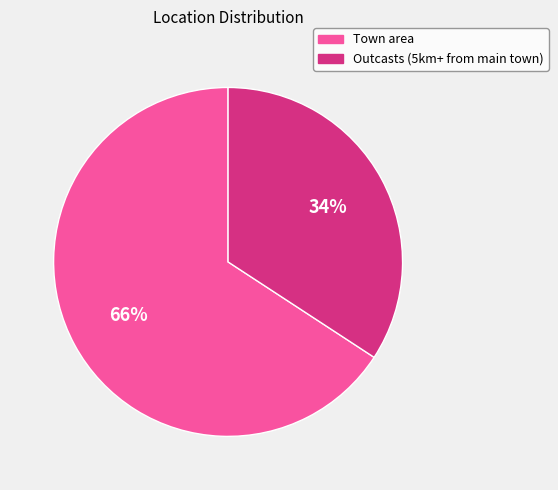

The Outcasts (5km+ from main town) slice represents 34% of the pie. True or false?

True